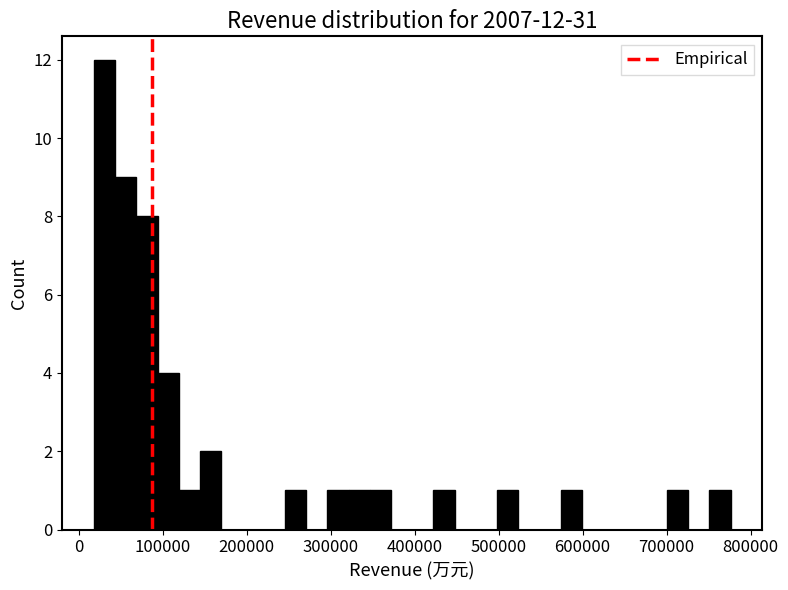

Around what value on the x-axis is the tallest bar? Give the approximate position of its centre, as read against the axis.

30000